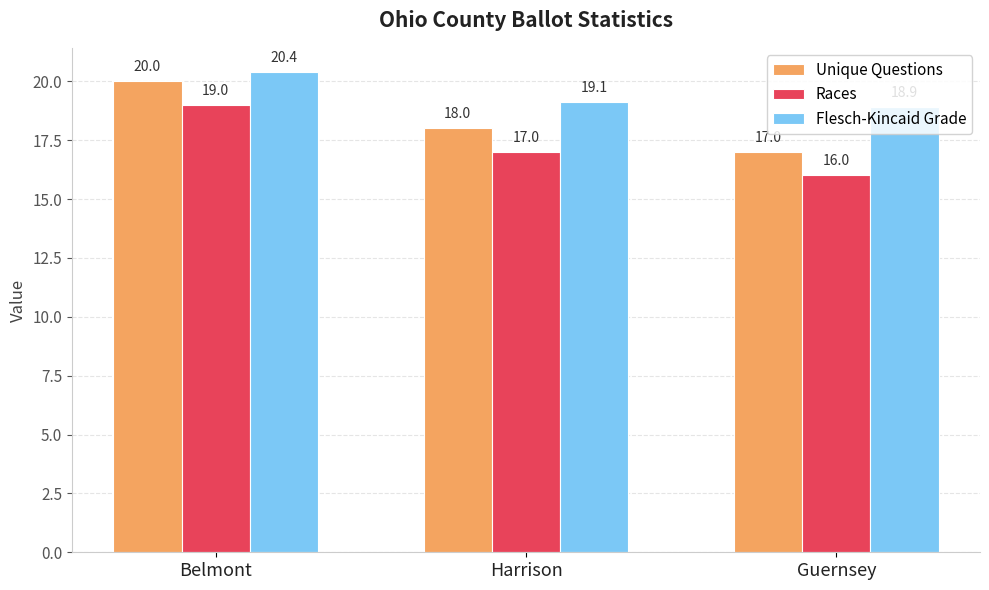

Count the Unique Questions values in the range 17 to 20.

3